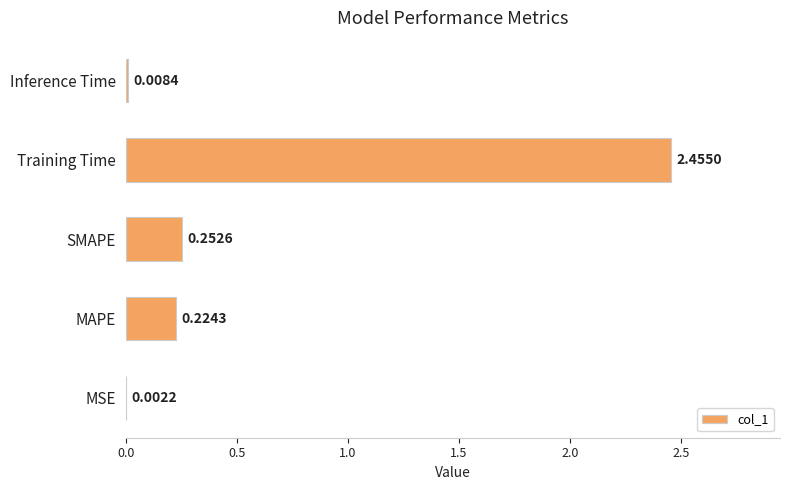

Where is the data nearest to the value 1?

SMAPE